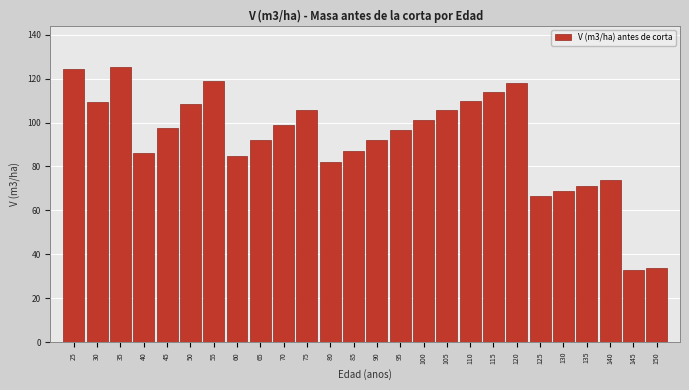

True or false: the data shows 207.5 at 120.

False